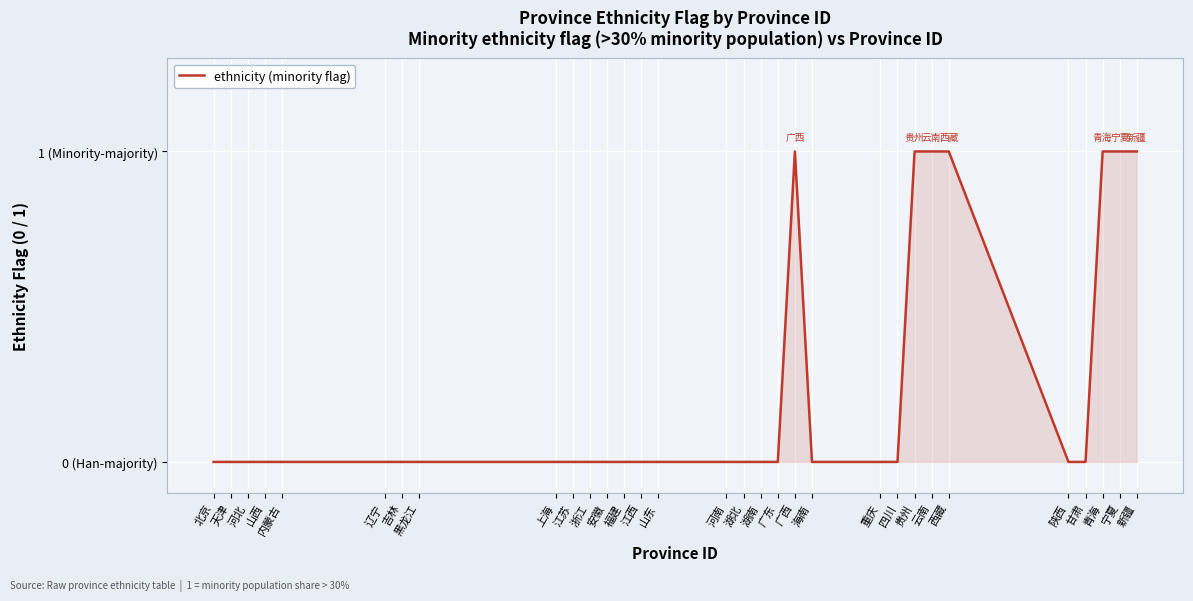

List the labels in order of value, largest first.

广西, 贵州, 云南, 西藏, 青海, 宁夏, 新疆, 北京, 天津, 河北, 山西, 内蒙古, 辽宁, 吉林, 黑龙江, 上海, 江苏, 浙江, 安徽, 福建, 江西, 山东, 河南, 湖北, 湖南, 广东, 海南, 重庆, 四川, 陕西, 甘肃